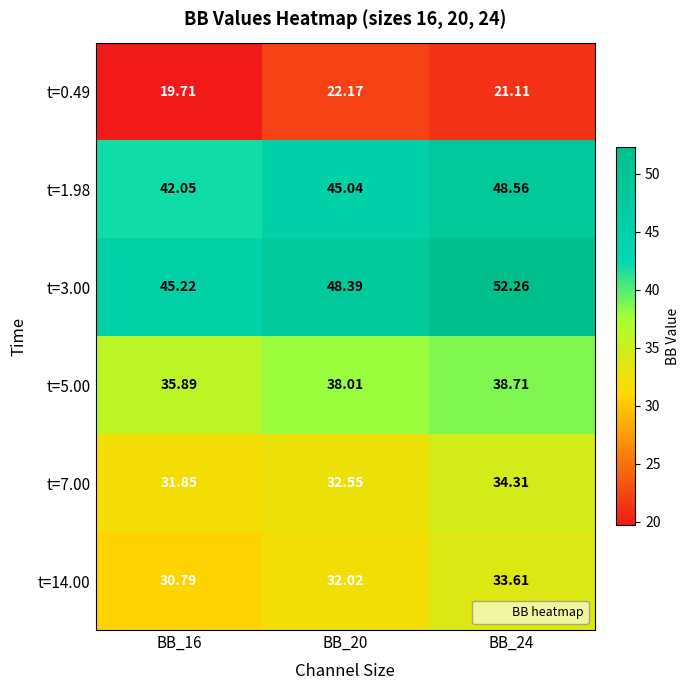

At which category is the sum across all series the highest?

BB_24